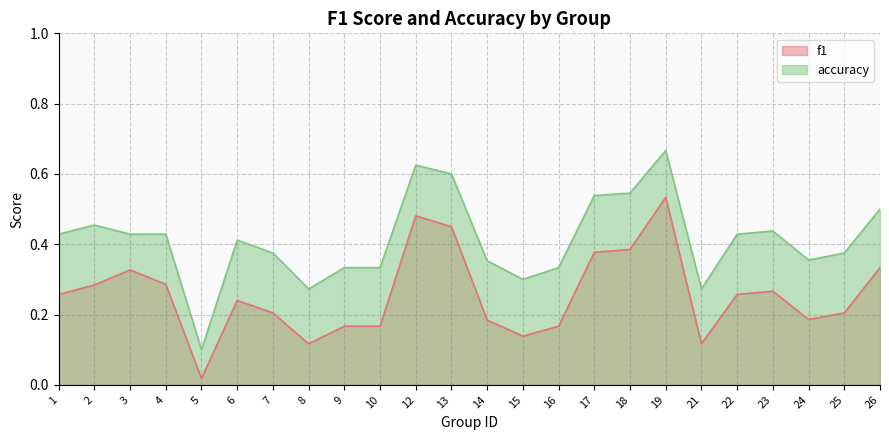

Reading right to left, what are all the values shown in this chart?

f1: 0.3	0.2	0.2	0.3	0.3	0.1	0.5	0.4	0.4	0.2	0.1	0.2	0.5	0.5	0.2	0.2	0.1	0.2	0.2	0.0	0.3	0.3	0.3	0.3
accuracy: 0.5	0.4	0.4	0.4	0.4	0.3	0.7	0.5	0.5	0.3	0.3	0.4	0.6	0.6	0.3	0.3	0.3	0.4	0.4	0.1	0.4	0.4	0.5	0.4